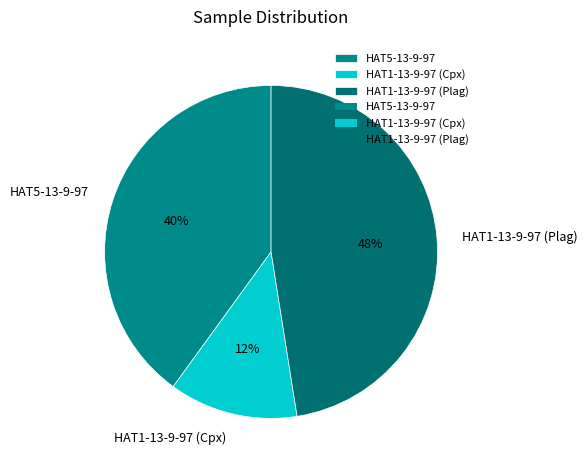

Which has a higher value, HAT1-13-9-97 (Plag) or HAT1-13-9-97 (Cpx)?

HAT1-13-9-97 (Plag)